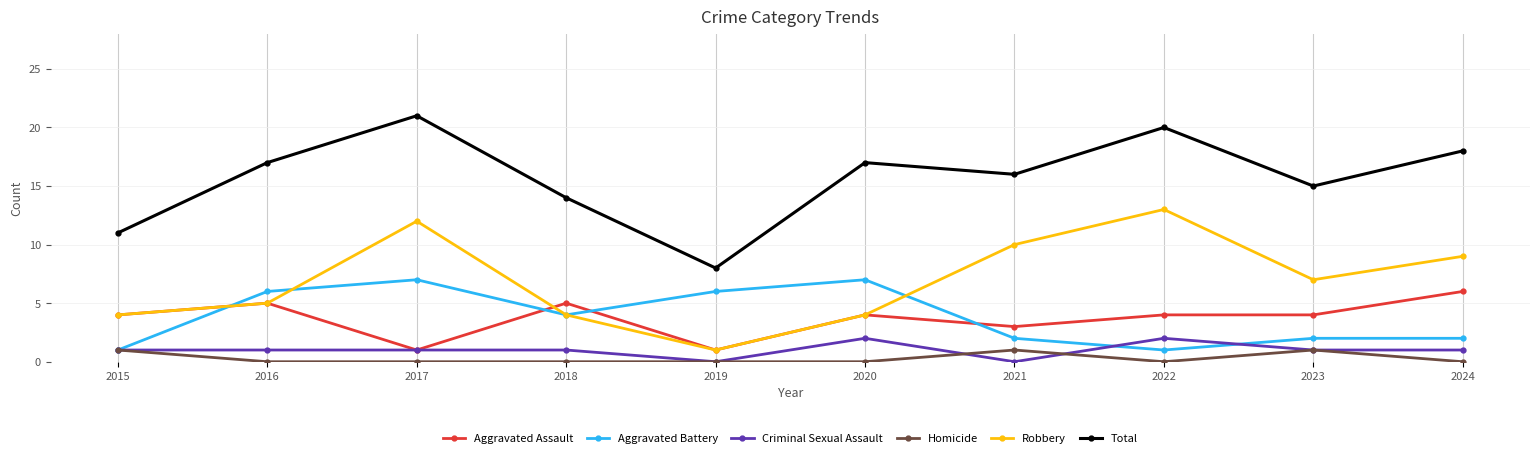

Count the number of data series in this chart.

6